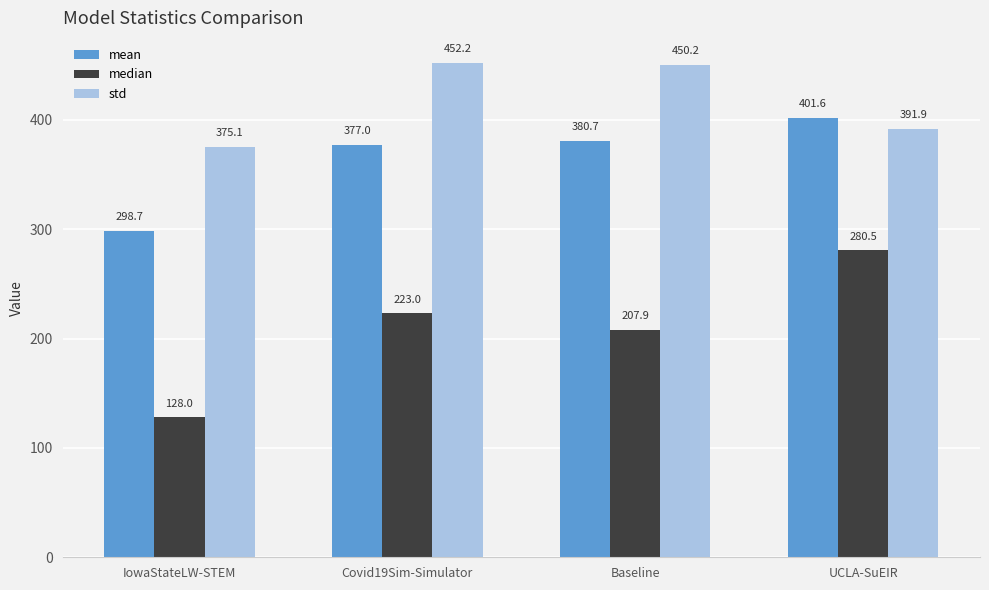

What is the sum of all mean values?

1458.0